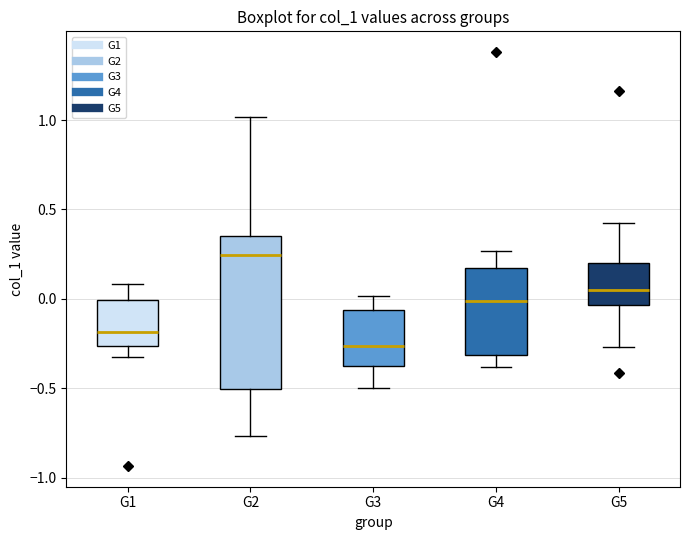

Reading left to right, read every box against the y-axis: the position of its median line, the range the box covers, and the ends of its whiskers. The values are not printed on the chart, so give them approximately, as read against the axis.

G1: median -0.20, box -0.25 to 0.00, whiskers -0.35 to 0.10
G2: median 0.25, box -0.50 to 0.35, whiskers -0.75 to 1.00
G3: median -0.25, box -0.35 to -0.05, whiskers -0.50 to 0.00
G4: median 0.00, box -0.30 to 0.15, whiskers -0.40 to 0.25
G5: median 0.05, box -0.05 to 0.20, whiskers -0.25 to 0.40